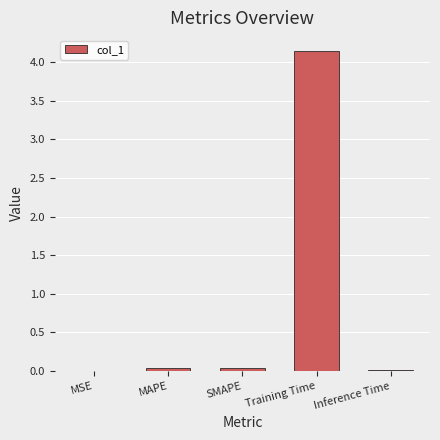

Between Training Time and Inference Time, which is larger?

Training Time